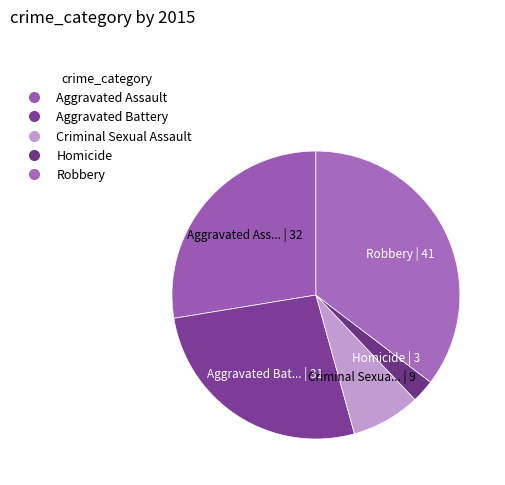

How many segments does this pie chart have?

5